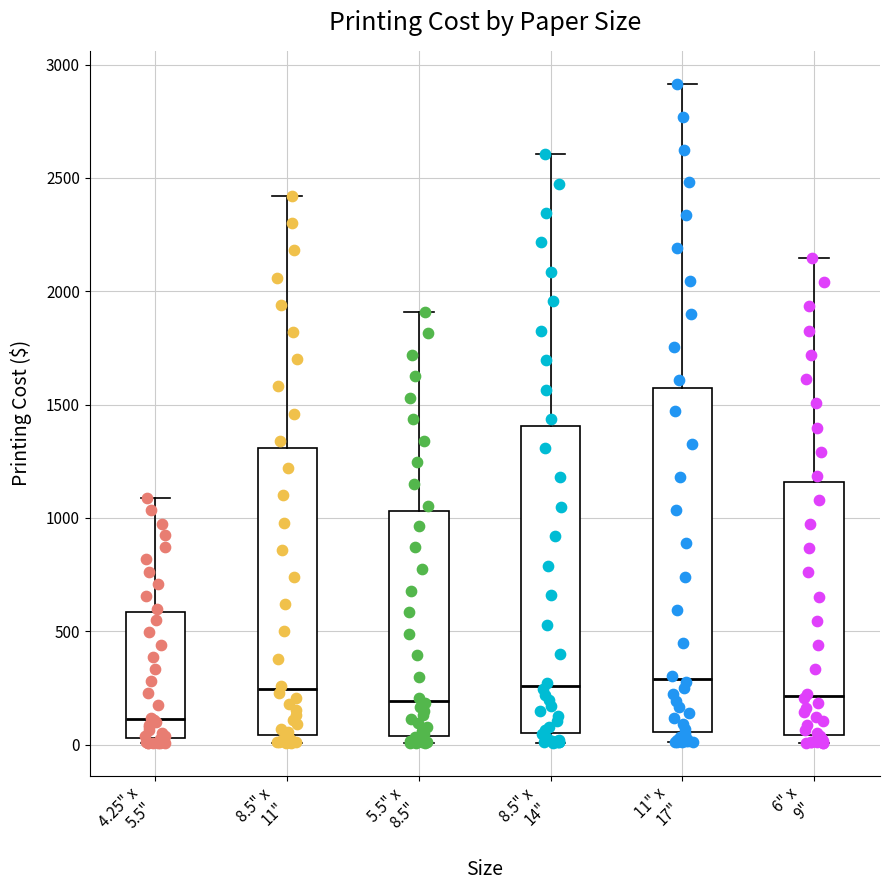

Which box has the lowest median line?

4.25" x 5.5"